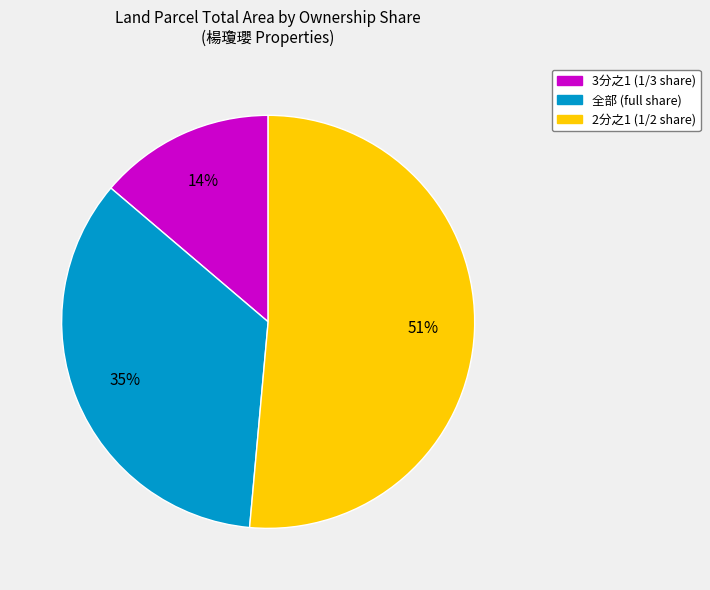

Combined, do 3分之1 (1/3 share) and 全部 (full share) account for over 50%?

No